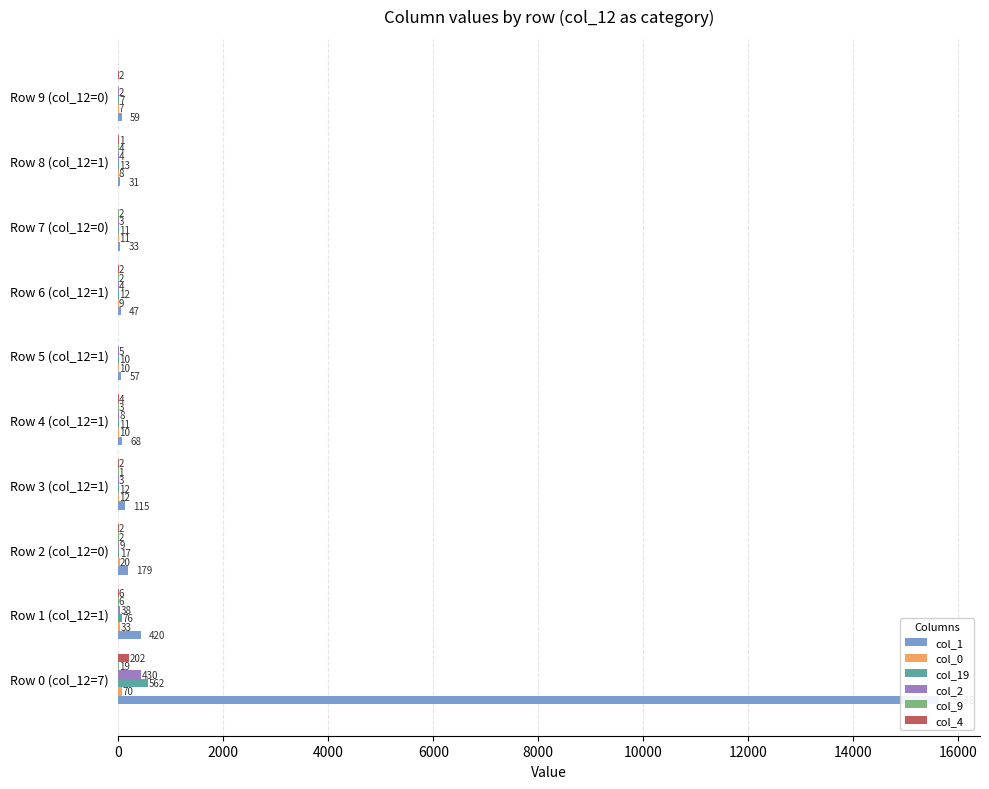

Reading left to right, what are all the values shown in this chart?

col_1: 0=15638	2000=420	4000=179	6000=115	8000=68	10000=57	12000=47	14000=33	16000=31	18000=59
col_0: 0=70	2000=33	4000=20	6000=12	8000=10	10000=10	12000=9	14000=11	16000=8	18000=7
col_19: 0=562	2000=76	4000=17	6000=12	8000=11	10000=10	12000=12	14000=11	16000=13	18000=7
col_2: 0=430	2000=38	4000=9	6000=3	8000=8	10000=5	12000=4	14000=3	16000=4	18000=2
col_9: 0=19	2000=6	4000=2	6000=1	8000=3	10000=0	12000=2	14000=2	16000=4	18000=0
col_4: 0=202	2000=6	4000=2	6000=2	8000=4	10000=0	12000=2	14000=0	16000=1	18000=2